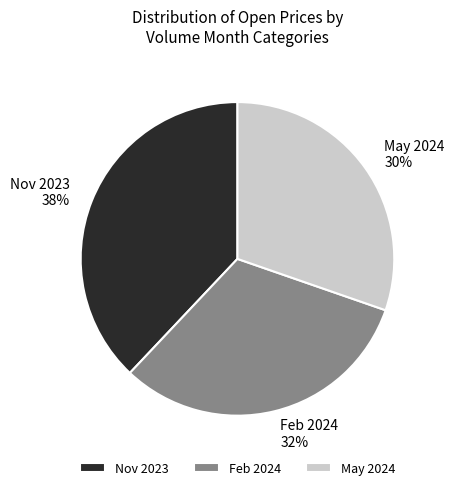

True or false: Nov 2023 accounts for 51% of the total.

False